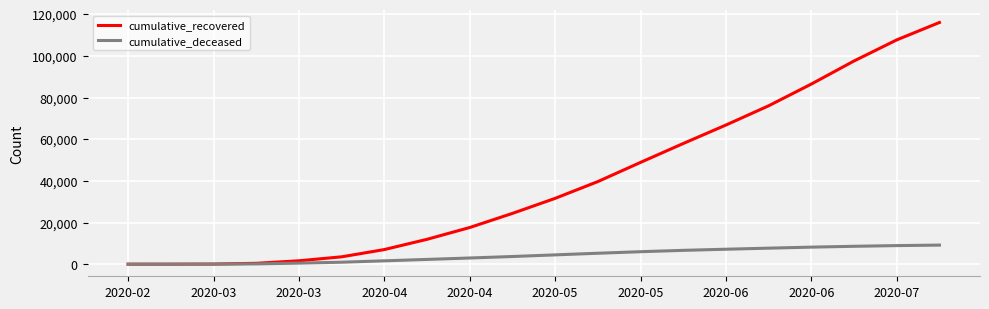

How many lines are shown in the chart?

2